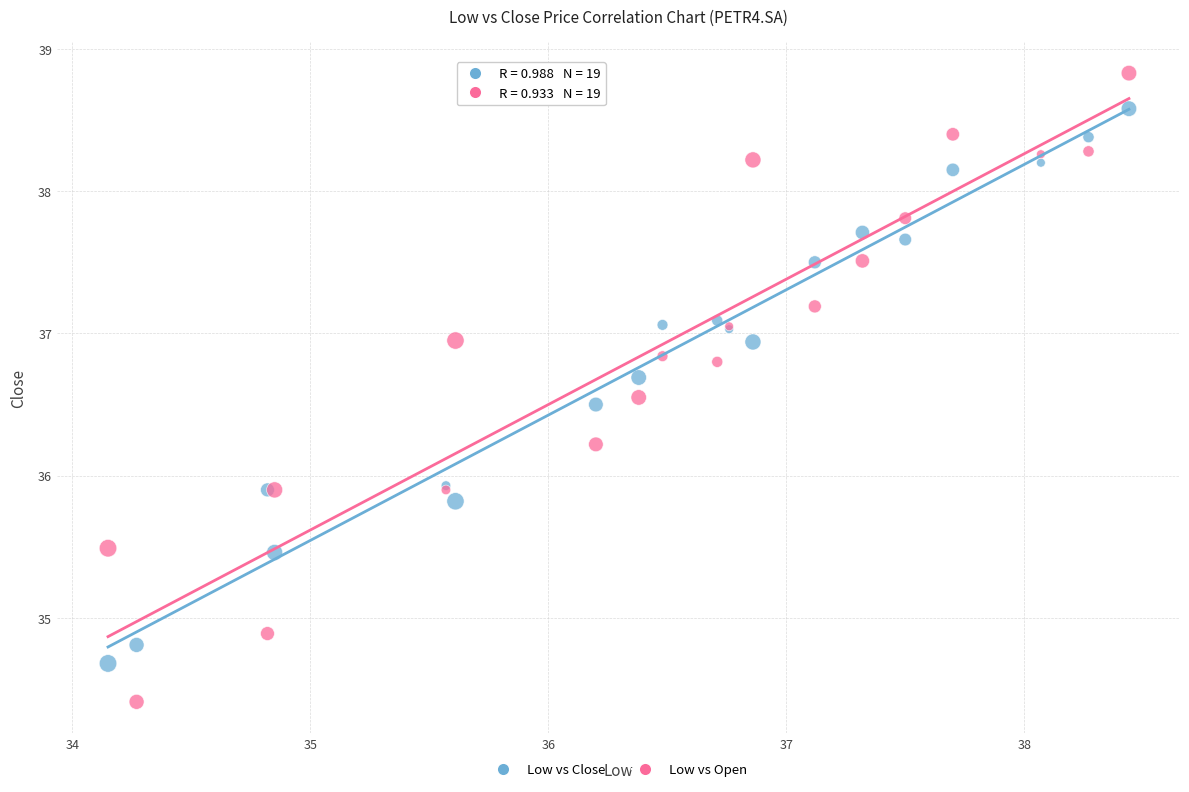

Which series reaches the minimum Y coordinate?

Low vs Open